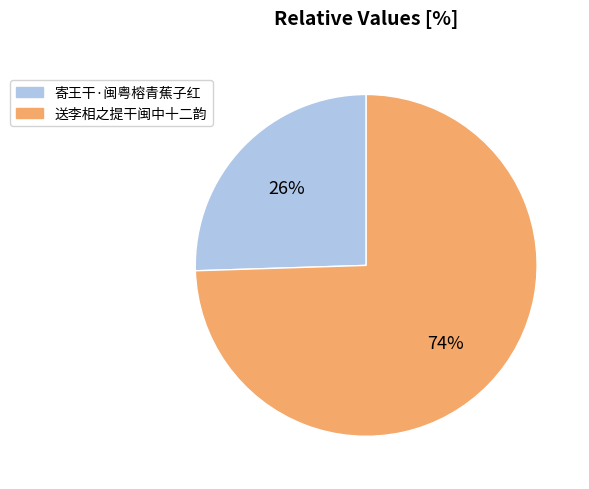

To the nearest percent, what portion does 送李相之提干闽中十二韵 represent?

74%